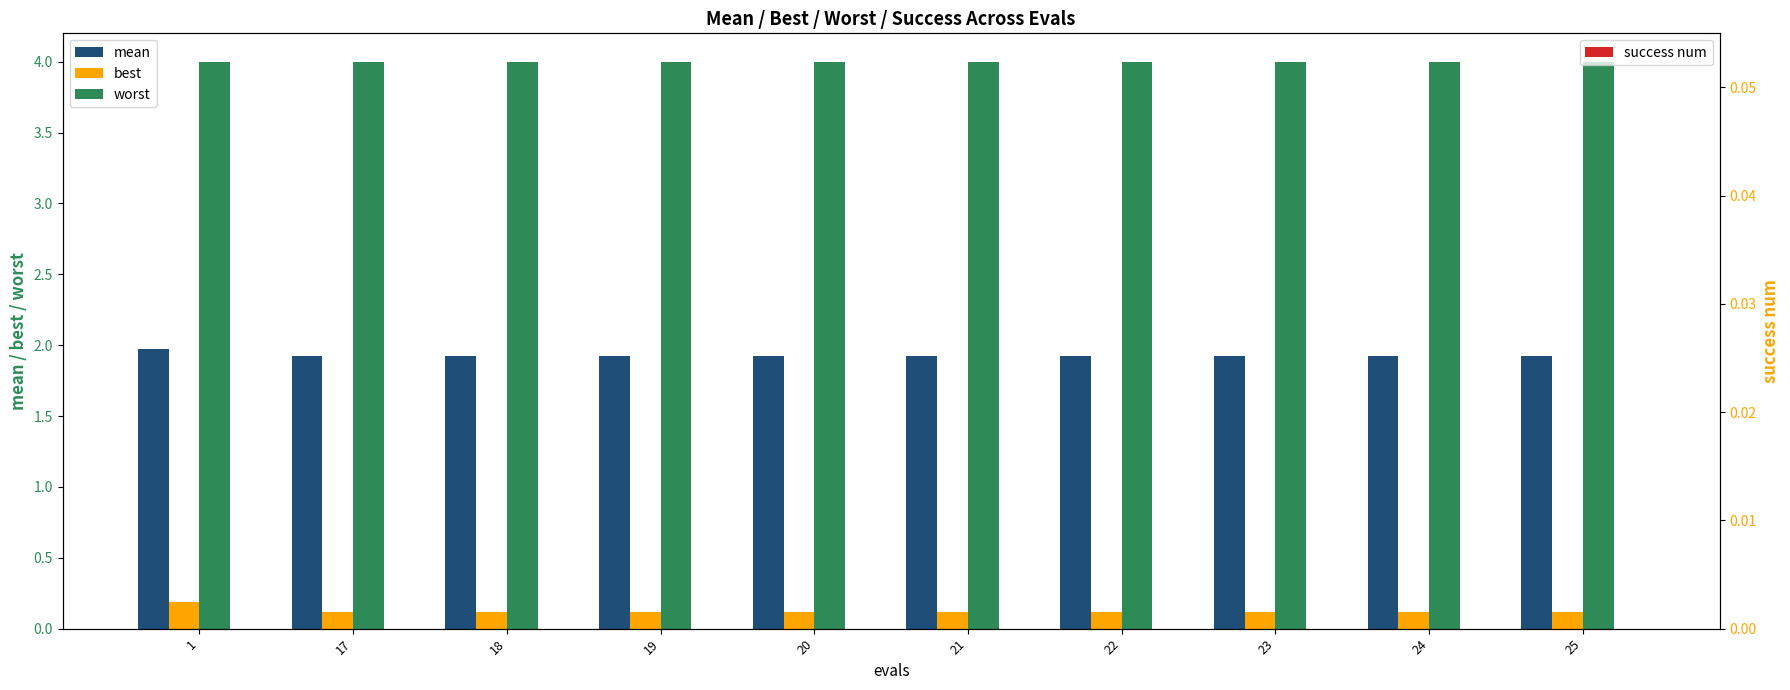

Which series has the largest total across all categories?

worst